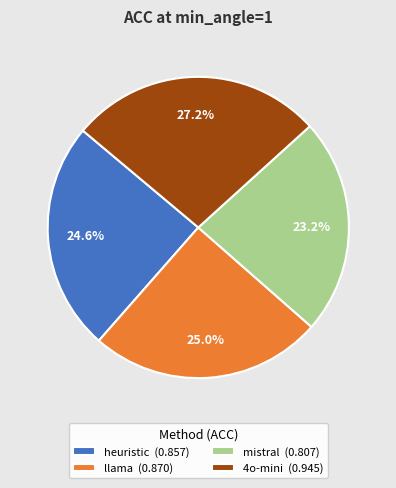

Count the number of slices in the pie.

4